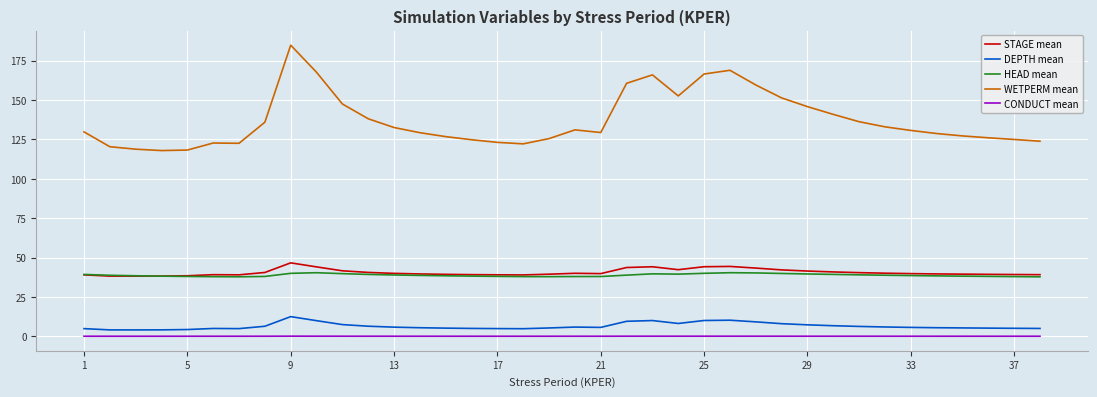

Is this an area chart (filled region under the line)?

No